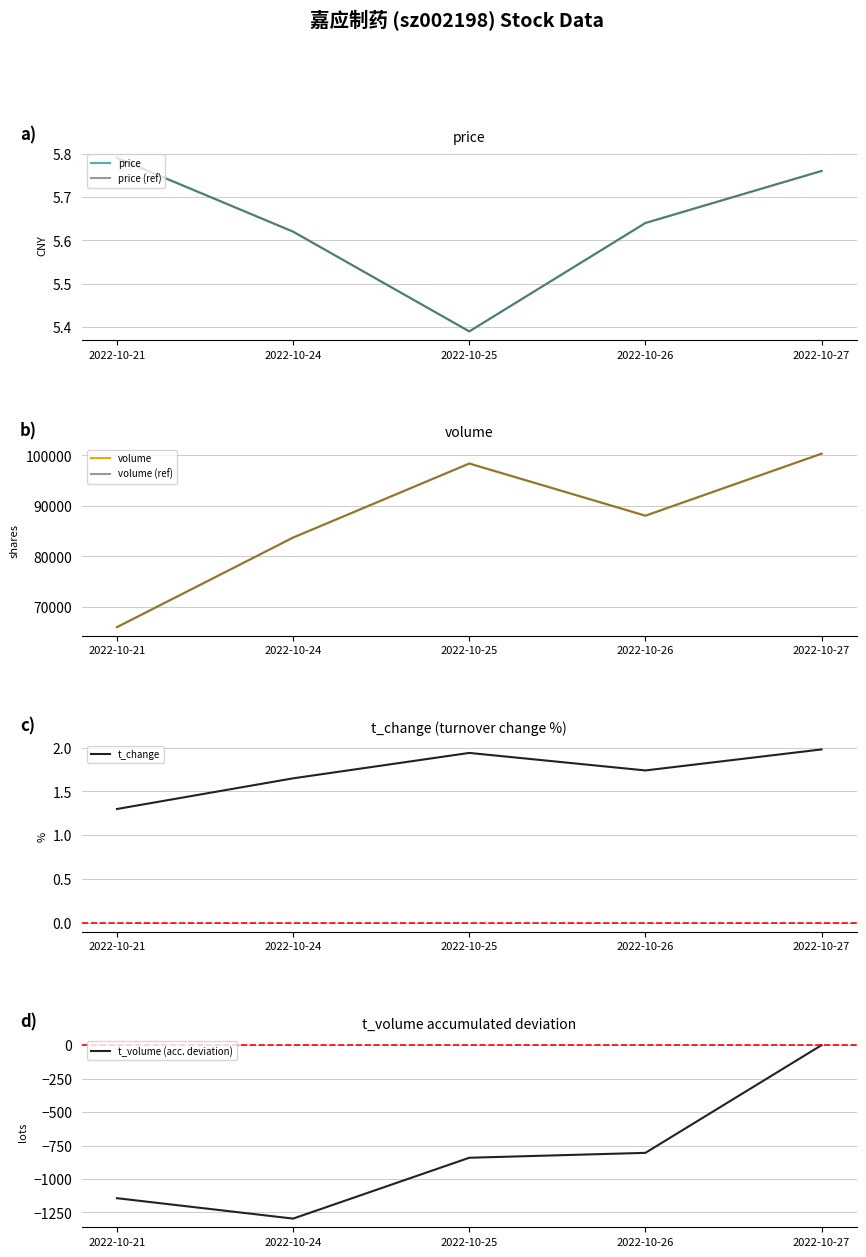

Between 2022-10-25 and 2022-10-26, which is larger?

2022-10-26